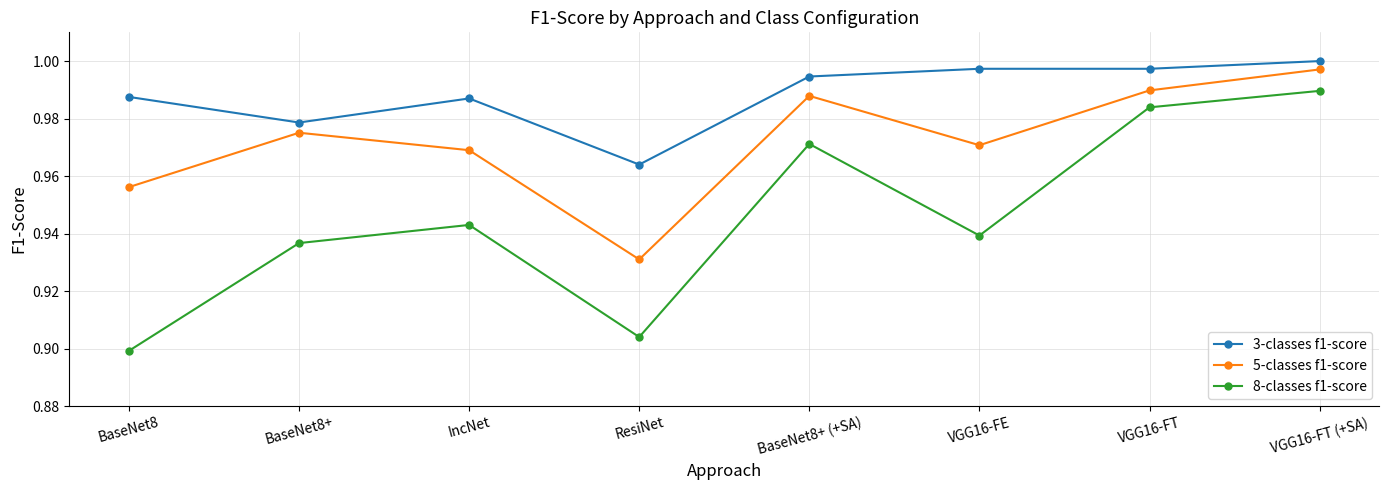

The 3-classes f1-score series shows 0.3 at VGG16-FT. True or false?

False